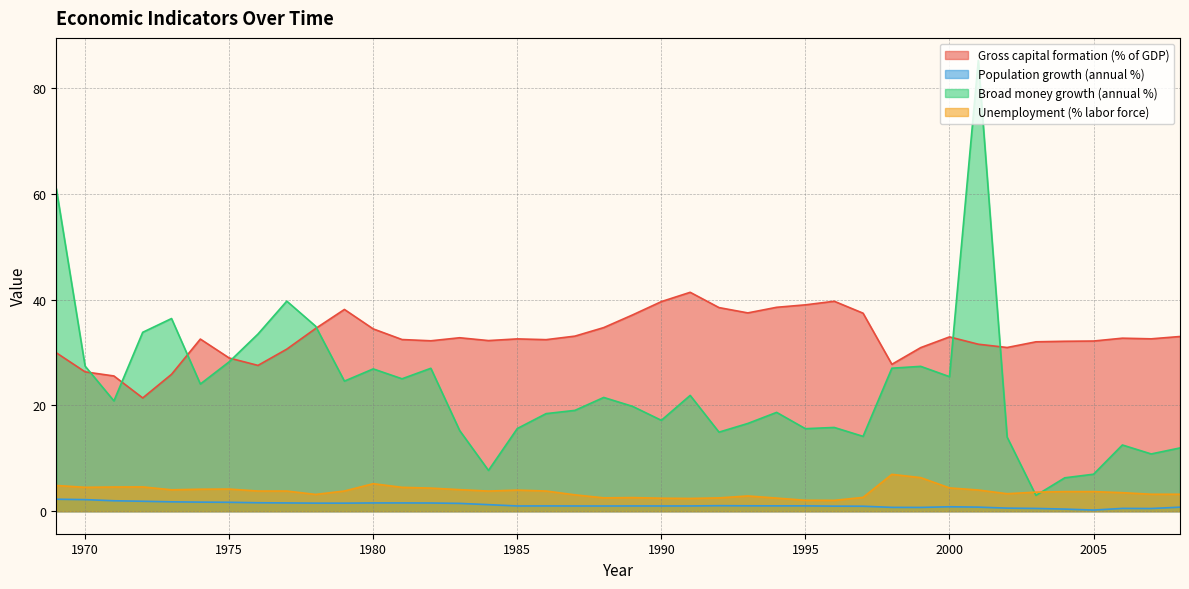

List the labels in order of Broad money growth (annual %) value, smallest first.

2003, 2004, 2005, 1984, 2007, 2008, 2006, 2002, 1997, 1992, 1983, 1995, 1985, 1996, 1993, 1990, 1986, 1994, 1987, 1989, 1971, 1988, 1991, 1974, 1979, 1981, 2000, 1980, 1982, 1998, 1999, 1970, 1975, 1976, 1972, 1978, 1973, 1977, 1969, 2001